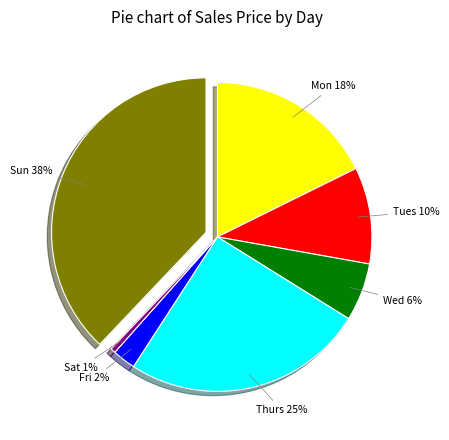

To the nearest percent, what is the difference between the largest and smallest slice percentages?

37%